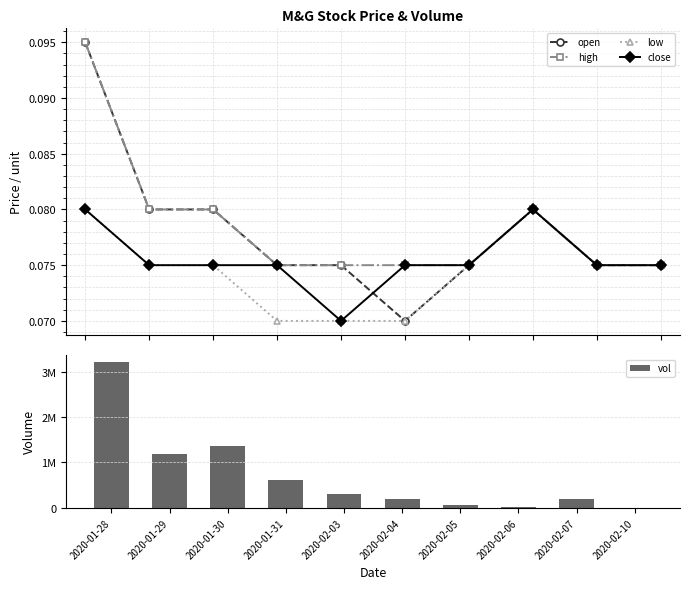

Does the chart contain any negative values?

No